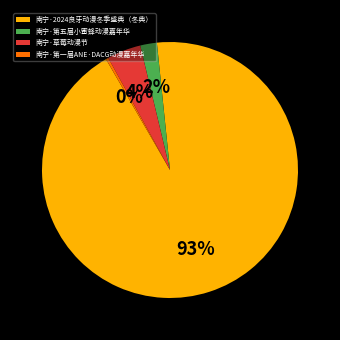

To the nearest percent, what is the average slice percentage?

25%